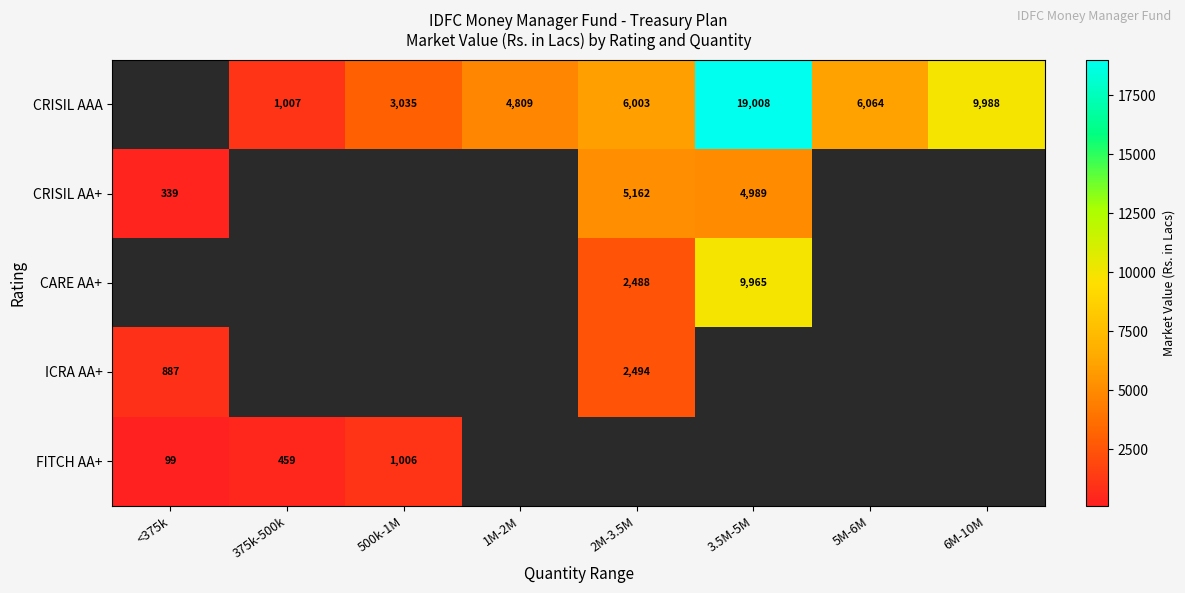

What is the minimum value shown in the chart?

99.4